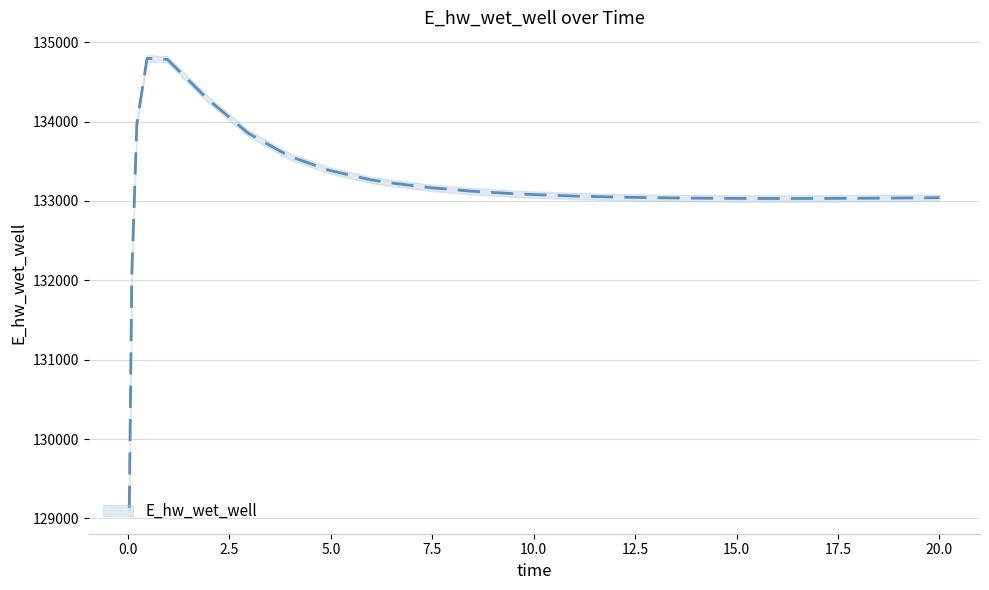

At which category does the chart reach its minimum across all series?

0.03125